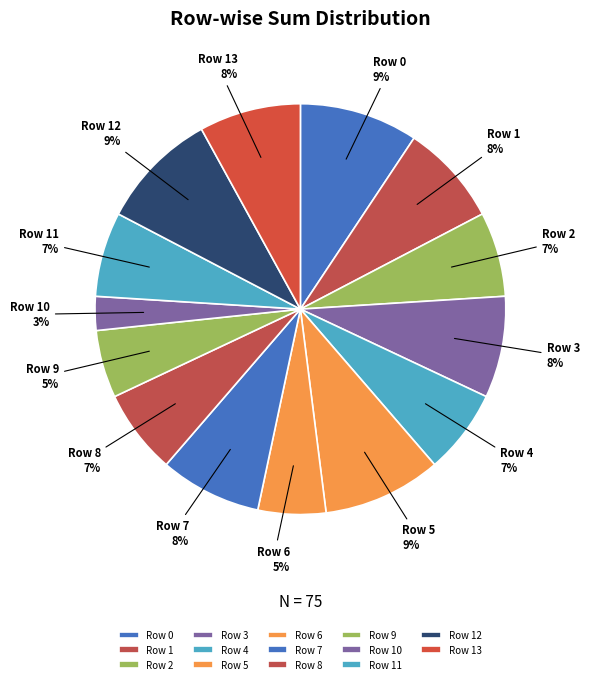

The Row 13 slice represents 8% of the pie. True or false?

True